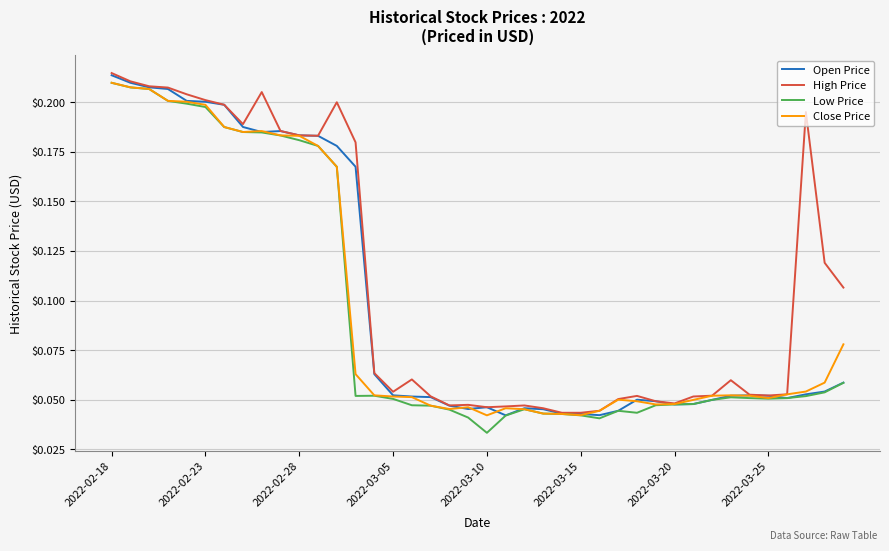

Which series has the largest total across all categories?

High Price